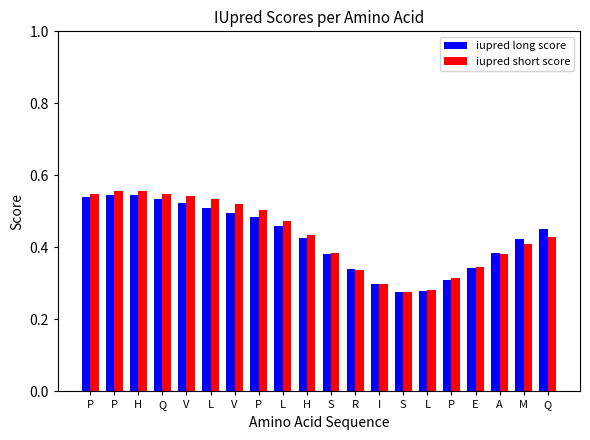

How many data points does each series have?

20